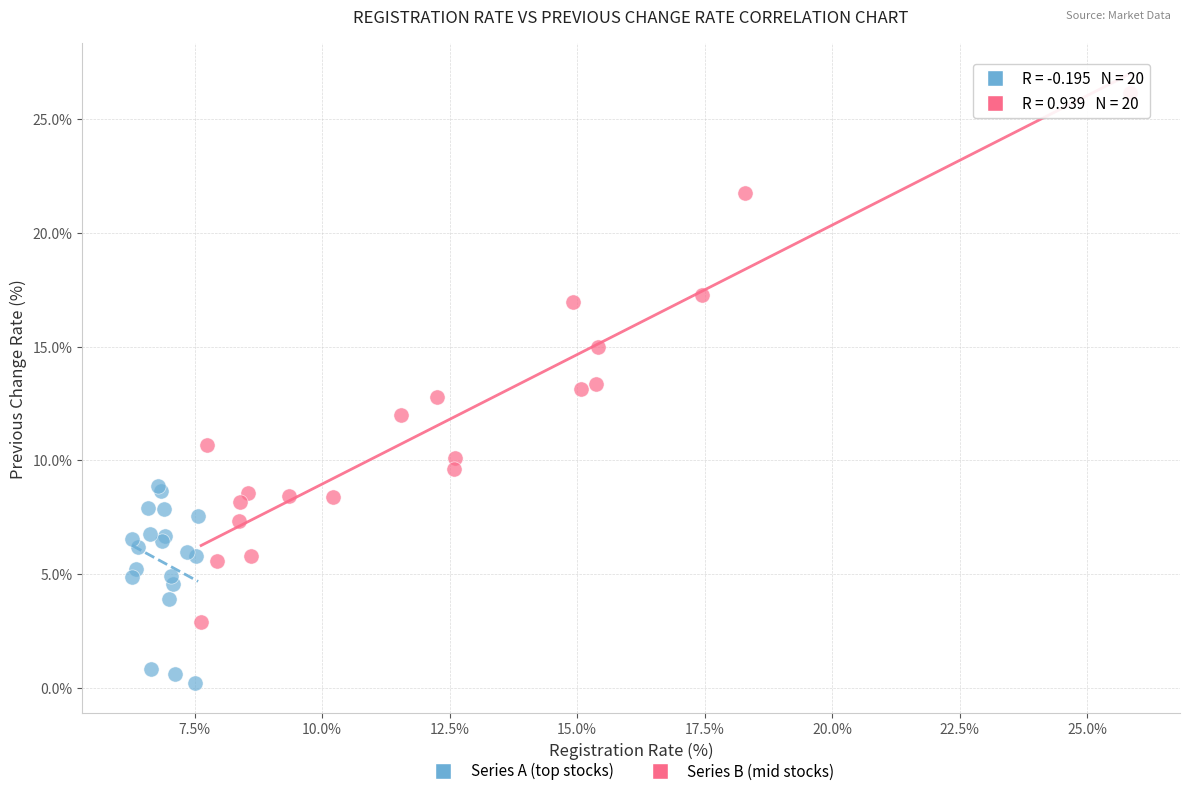

Which series reaches the minimum Y coordinate?

Series A (top stocks)